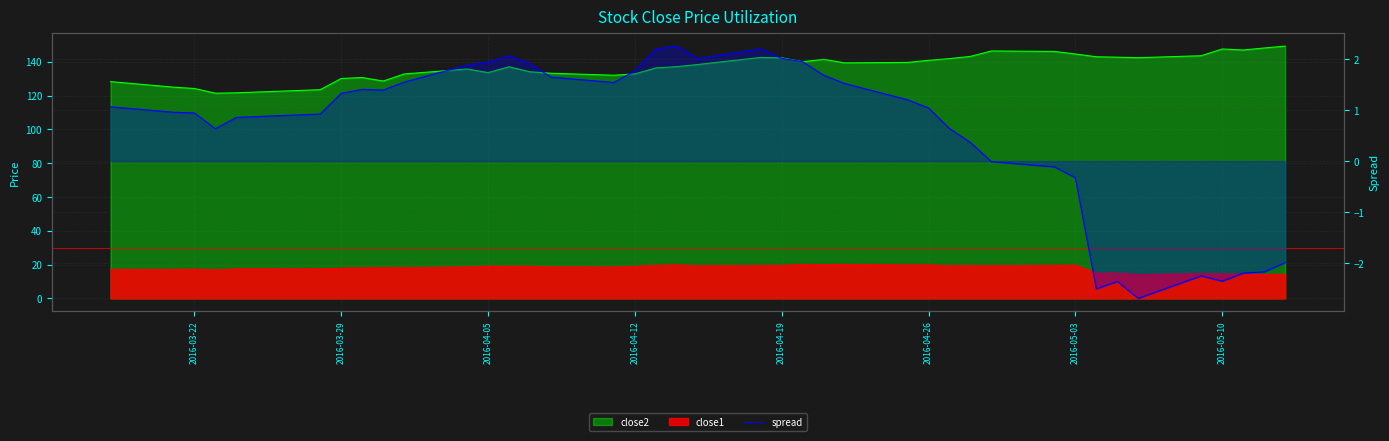

True or false: there are more than 0 points higher than both neighbors.

True